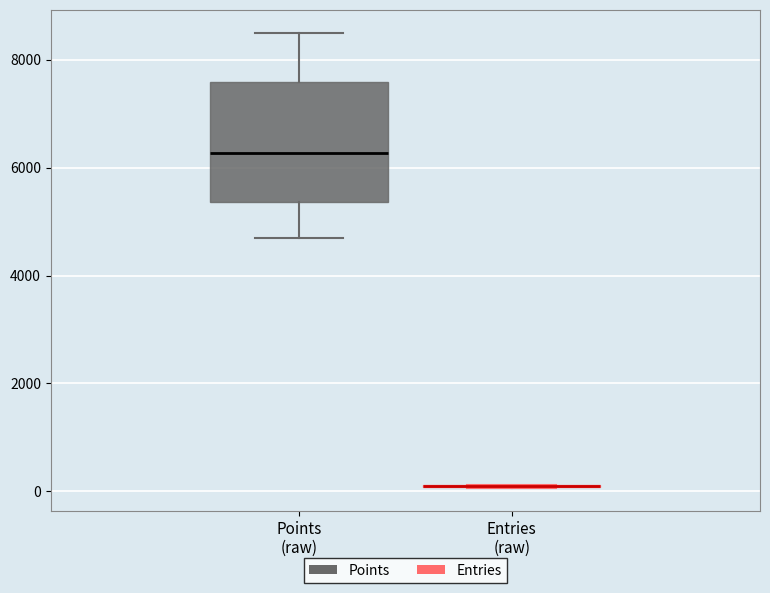

Which box is the tallest, from its lower edge to its upper edge?

Points (raw)